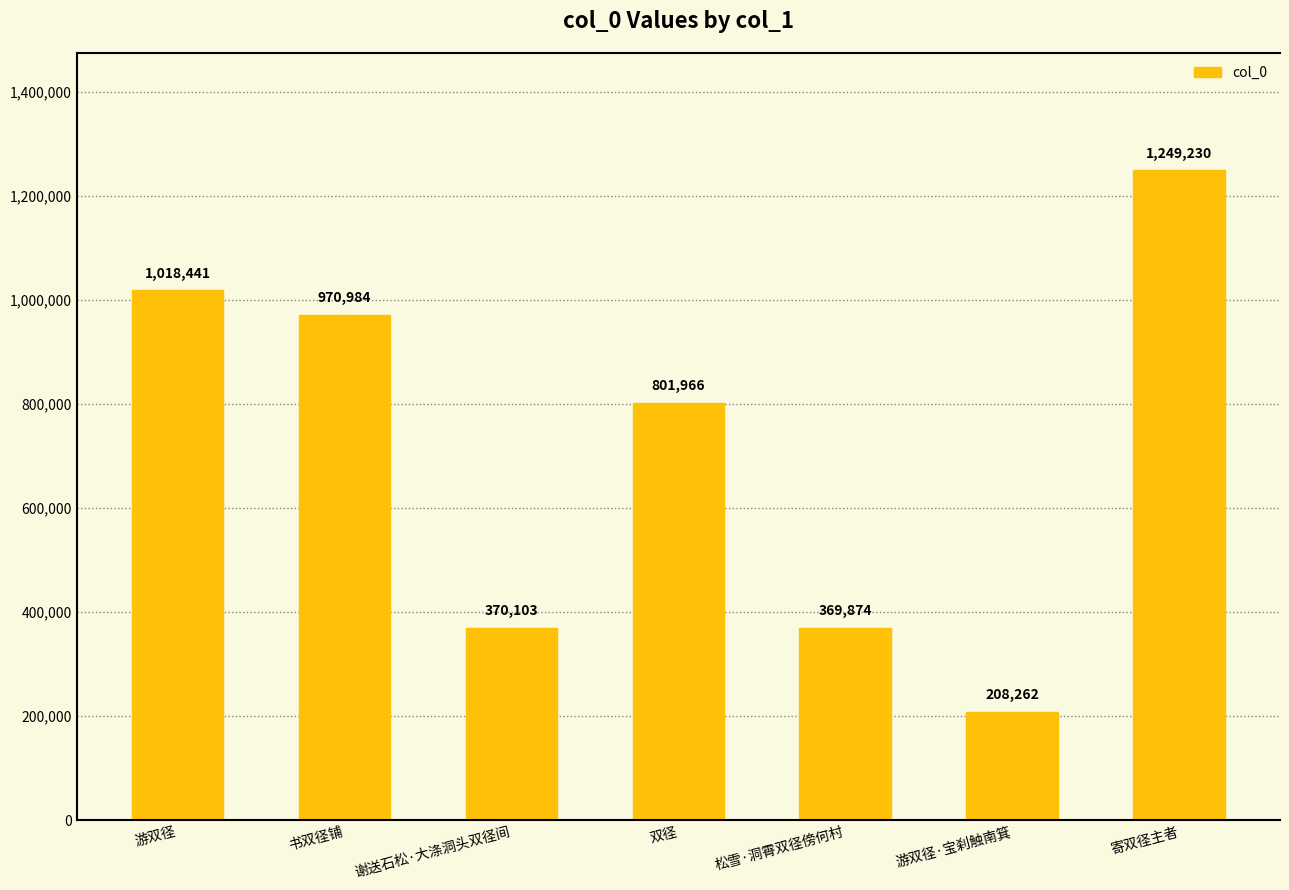

What is the label of the 4th bar from the left?

双径